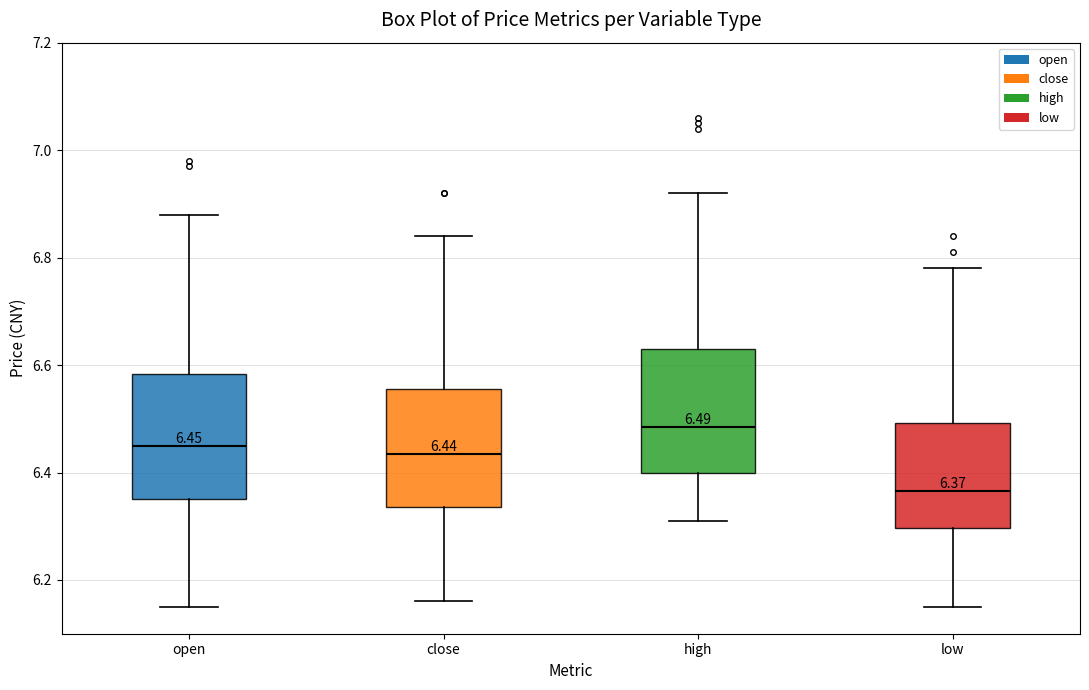

Which box's median line is the highest?

high